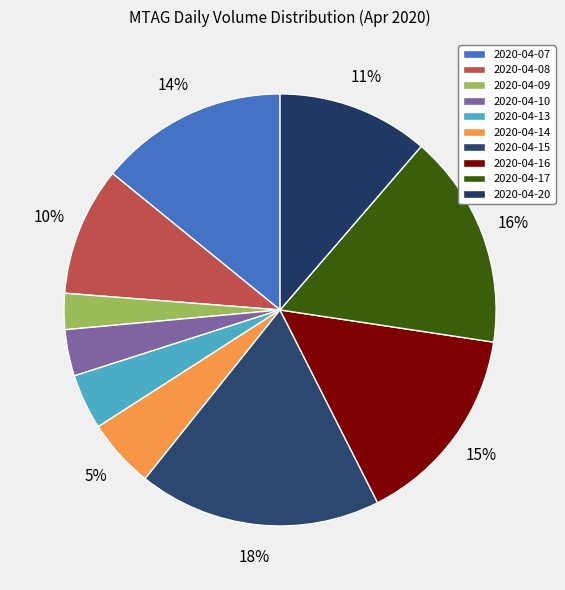

Count the number of slices in the pie.

10